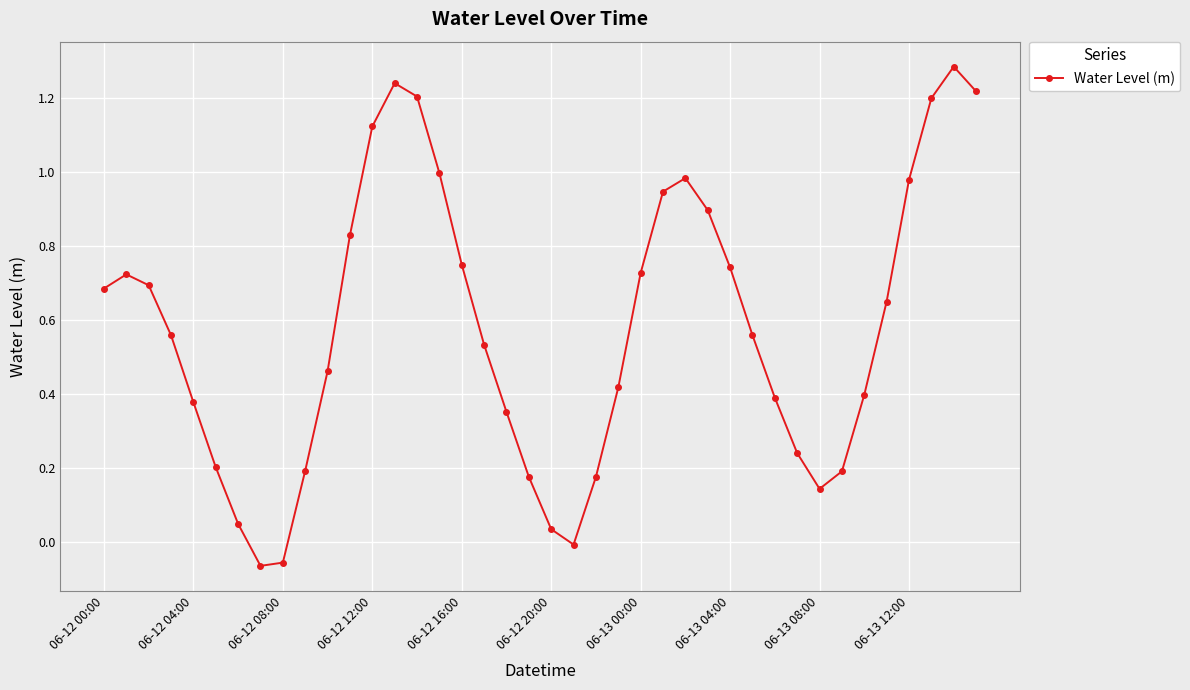

What is the difference between the maximum and second lowest values?

1.3